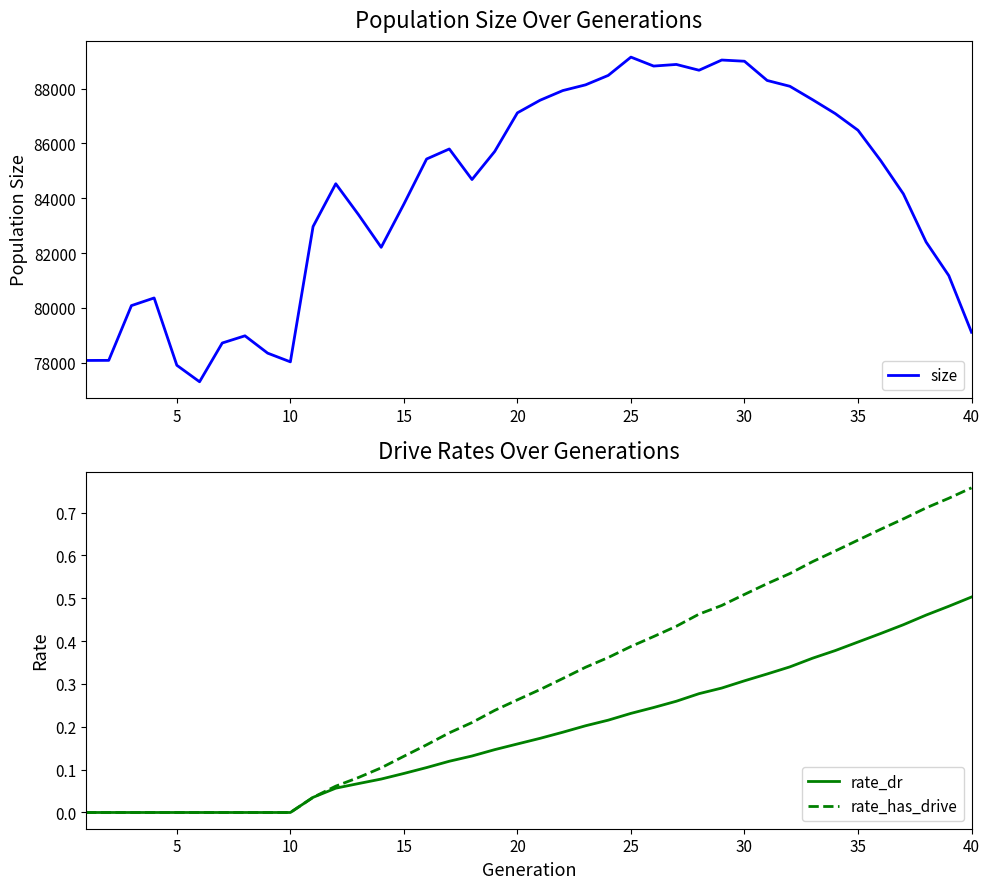

True or false: rate_dr and size intersect in this chart.

False